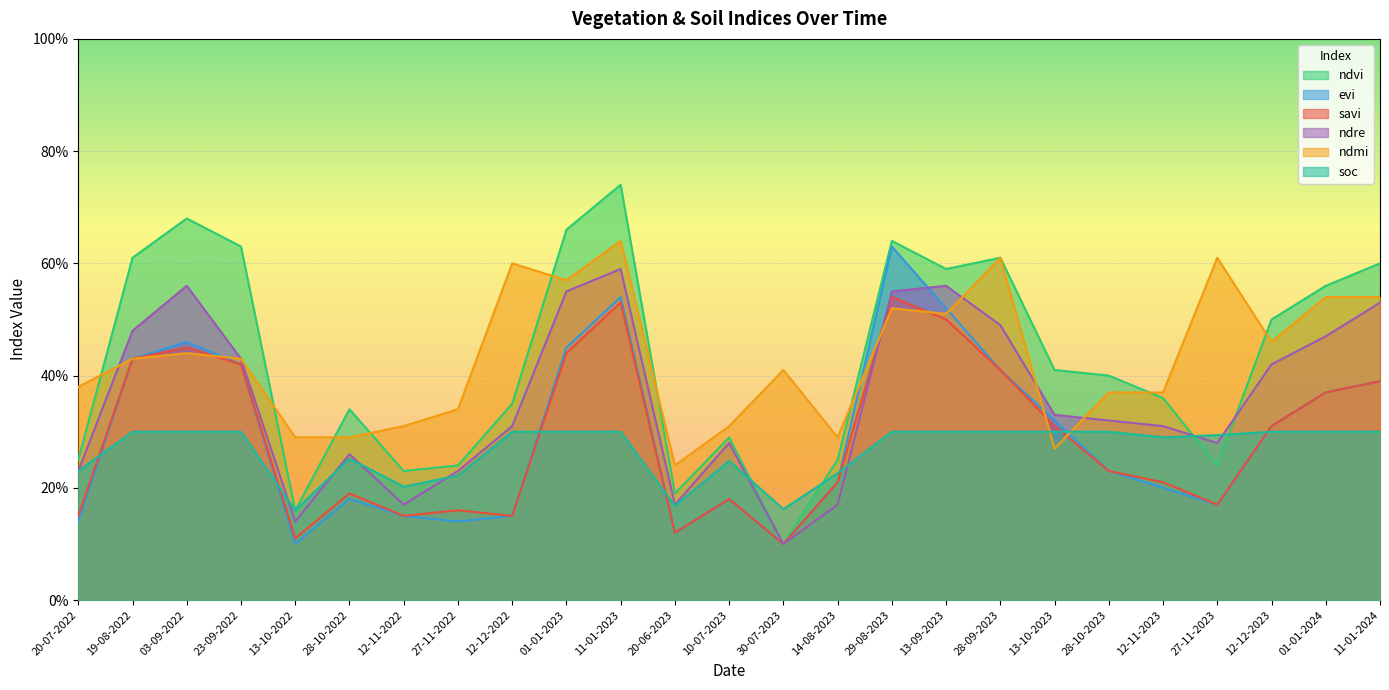

True or false: soc has more than 0 points higher than both neighbors.

True